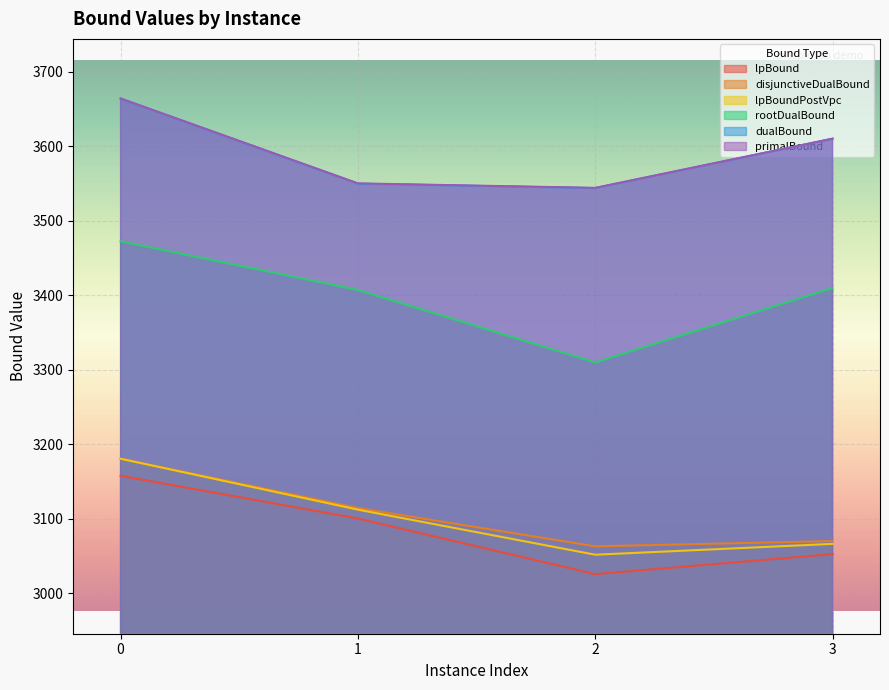

True or false: lpBoundPostVpc has a value of 4320.7 at 3.

False